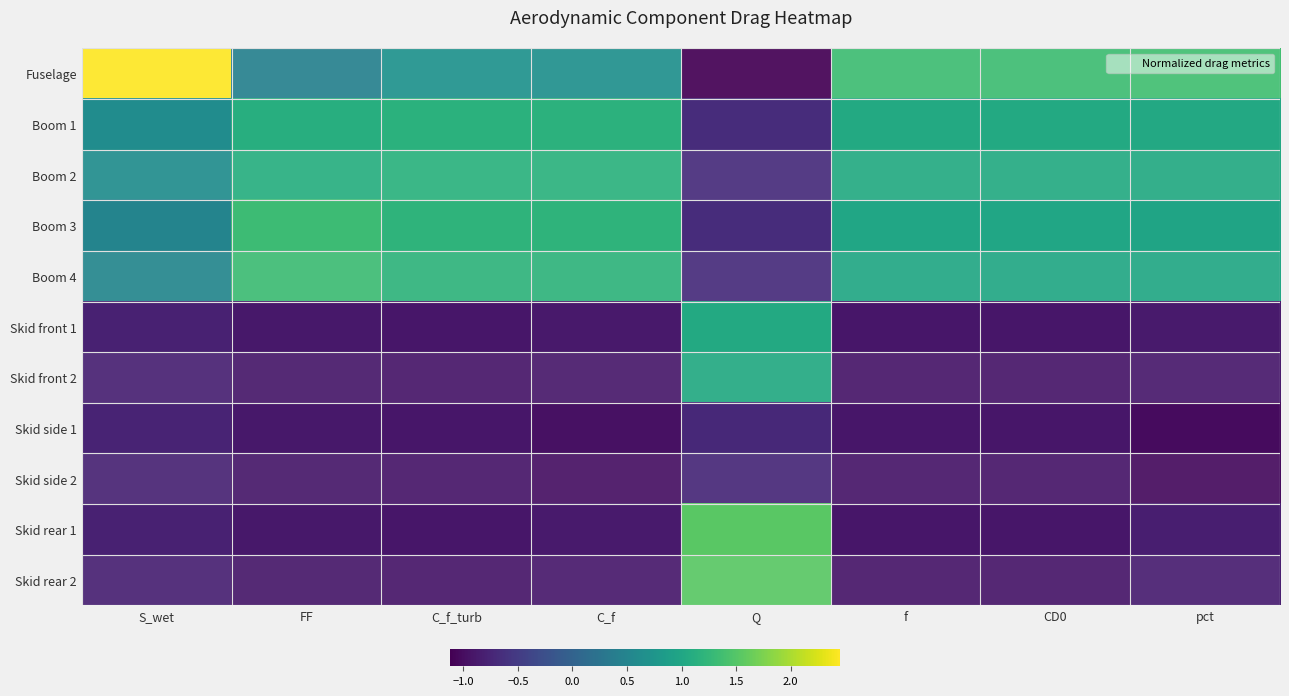

Reading left to right, transcribe all the data shown in this chart.

Fuselage: S_wet=2.5	FF=0.4	C_f_turb=0.7	C_f=0.7	Q=-1.1	f=1.3	CD0=1.3	pct=1.4
Boom 1: S_wet=0.6	FF=1.1	C_f_turb=1.2	C_f=1.2	Q=-0.7	f=1.0	CD0=1.0	pct=1.0
Boom 2: S_wet=0.6	FF=1.1	C_f_turb=1.2	C_f=1.2	Q=-0.7	f=1.1	CD0=1.1	pct=1.1
Boom 3: S_wet=0.5	FF=1.3	C_f_turb=1.2	C_f=1.2	Q=-0.7	f=1.0	CD0=1.0	pct=1.0
Boom 4: S_wet=0.5	FF=1.3	C_f_turb=1.2	C_f=1.2	Q=-0.7	f=1.0	CD0=1.0	pct=1.0
Skid front 1: S_wet=-0.8	FF=-0.9	C_f_turb=-0.9	C_f=-0.9	Q=1.1	f=-0.9	CD0=-0.9	pct=-0.9
Skid front 2: S_wet=-0.8	FF=-0.9	C_f_turb=-0.9	C_f=-0.9	Q=1.1	f=-0.9	CD0=-0.9	pct=-0.9
Skid side 1: S_wet=-0.8	FF=-0.9	C_f_turb=-0.9	C_f=-1.0	Q=-0.7	f=-0.9	CD0=-0.9	pct=-1.0
Skid side 2: S_wet=-0.8	FF=-0.9	C_f_turb=-0.9	C_f=-1.0	Q=-0.7	f=-0.9	CD0=-0.9	pct=-1.0
Skid rear 1: S_wet=-0.8	FF=-0.9	C_f_turb=-0.9	C_f=-0.9	Q=1.5	f=-0.9	CD0=-0.9	pct=-0.8
Skid rear 2: S_wet=-0.8	FF=-0.9	C_f_turb=-0.9	C_f=-0.9	Q=1.5	f=-0.9	CD0=-0.9	pct=-0.8